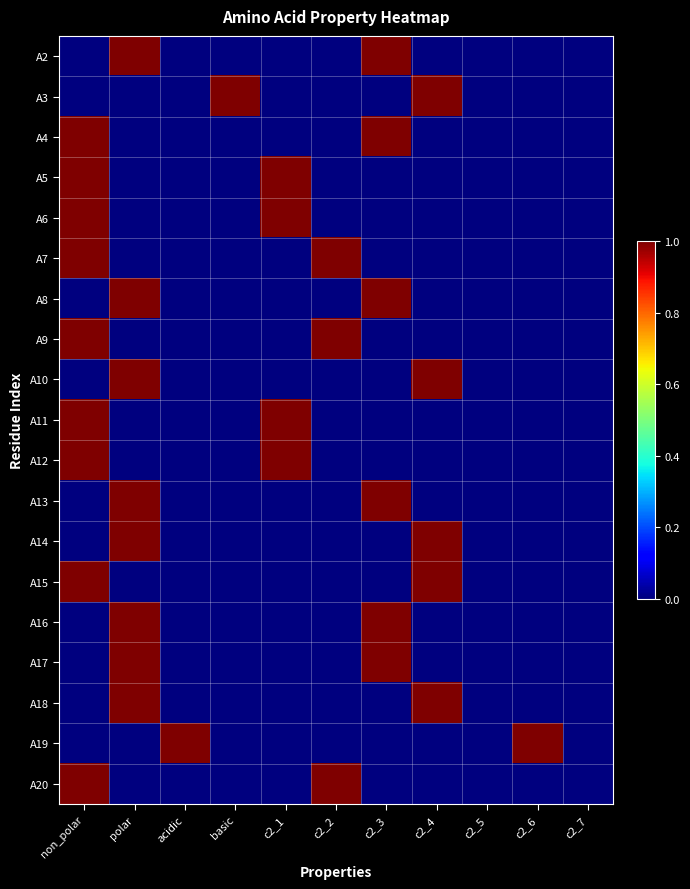

Reading right to left, list all the values displayed in this chart.

A2: c2_7=0	c2_6=0	c2_5=0	c2_4=0	c2_3=1	c2_2=0	c2_1=0	basic=0	acidic=0	polar=1	non_polar=0
A3: c2_7=0	c2_6=0	c2_5=0	c2_4=1	c2_3=0	c2_2=0	c2_1=0	basic=1	acidic=0	polar=0	non_polar=0
A4: c2_7=0	c2_6=0	c2_5=0	c2_4=0	c2_3=1	c2_2=0	c2_1=0	basic=0	acidic=0	polar=0	non_polar=1
A5: c2_7=0	c2_6=0	c2_5=0	c2_4=0	c2_3=0	c2_2=0	c2_1=1	basic=0	acidic=0	polar=0	non_polar=1
A6: c2_7=0	c2_6=0	c2_5=0	c2_4=0	c2_3=0	c2_2=0	c2_1=1	basic=0	acidic=0	polar=0	non_polar=1
A7: c2_7=0	c2_6=0	c2_5=0	c2_4=0	c2_3=0	c2_2=1	c2_1=0	basic=0	acidic=0	polar=0	non_polar=1
A8: c2_7=0	c2_6=0	c2_5=0	c2_4=0	c2_3=1	c2_2=0	c2_1=0	basic=0	acidic=0	polar=1	non_polar=0
A9: c2_7=0	c2_6=0	c2_5=0	c2_4=0	c2_3=0	c2_2=1	c2_1=0	basic=0	acidic=0	polar=0	non_polar=1
A10: c2_7=0	c2_6=0	c2_5=0	c2_4=1	c2_3=0	c2_2=0	c2_1=0	basic=0	acidic=0	polar=1	non_polar=0
A11: c2_7=0	c2_6=0	c2_5=0	c2_4=0	c2_3=0	c2_2=0	c2_1=1	basic=0	acidic=0	polar=0	non_polar=1
A12: c2_7=0	c2_6=0	c2_5=0	c2_4=0	c2_3=0	c2_2=0	c2_1=1	basic=0	acidic=0	polar=0	non_polar=1
A13: c2_7=0	c2_6=0	c2_5=0	c2_4=0	c2_3=1	c2_2=0	c2_1=0	basic=0	acidic=0	polar=1	non_polar=0
A14: c2_7=0	c2_6=0	c2_5=0	c2_4=1	c2_3=0	c2_2=0	c2_1=0	basic=0	acidic=0	polar=1	non_polar=0
A15: c2_7=0	c2_6=0	c2_5=0	c2_4=1	c2_3=0	c2_2=0	c2_1=0	basic=0	acidic=0	polar=0	non_polar=1
A16: c2_7=0	c2_6=0	c2_5=0	c2_4=0	c2_3=1	c2_2=0	c2_1=0	basic=0	acidic=0	polar=1	non_polar=0
A17: c2_7=0	c2_6=0	c2_5=0	c2_4=0	c2_3=1	c2_2=0	c2_1=0	basic=0	acidic=0	polar=1	non_polar=0
A18: c2_7=0	c2_6=0	c2_5=0	c2_4=1	c2_3=0	c2_2=0	c2_1=0	basic=0	acidic=0	polar=1	non_polar=0
A19: c2_7=0	c2_6=1	c2_5=0	c2_4=0	c2_3=0	c2_2=0	c2_1=0	basic=0	acidic=1	polar=0	non_polar=0
A20: c2_7=0	c2_6=0	c2_5=0	c2_4=0	c2_3=0	c2_2=1	c2_1=0	basic=0	acidic=0	polar=0	non_polar=1